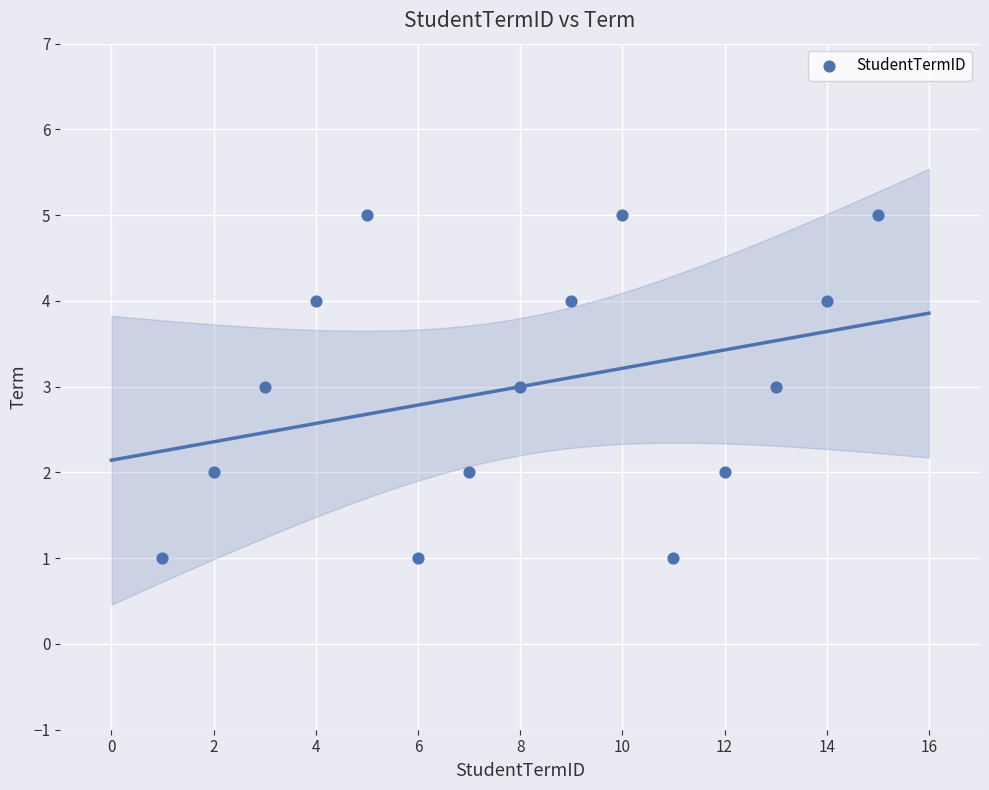

What is the range of X values (max minus min)?

14